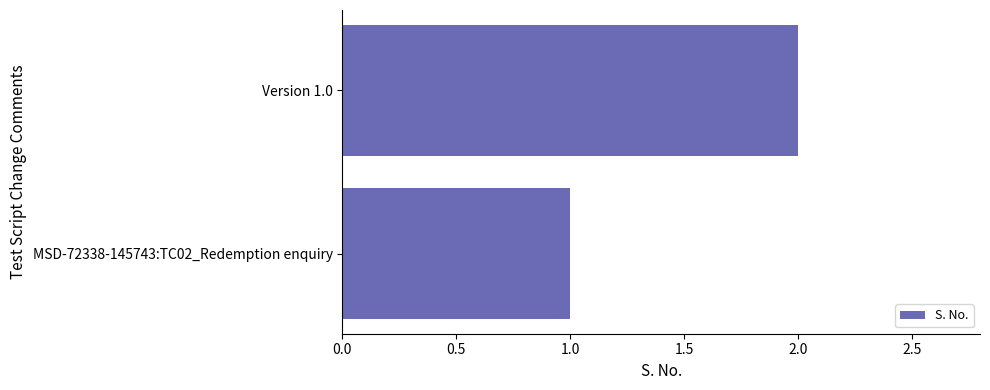

What is the change in value from MSD-72338-145743:TC02_Redemption enquiry to Version 1.0?

+1